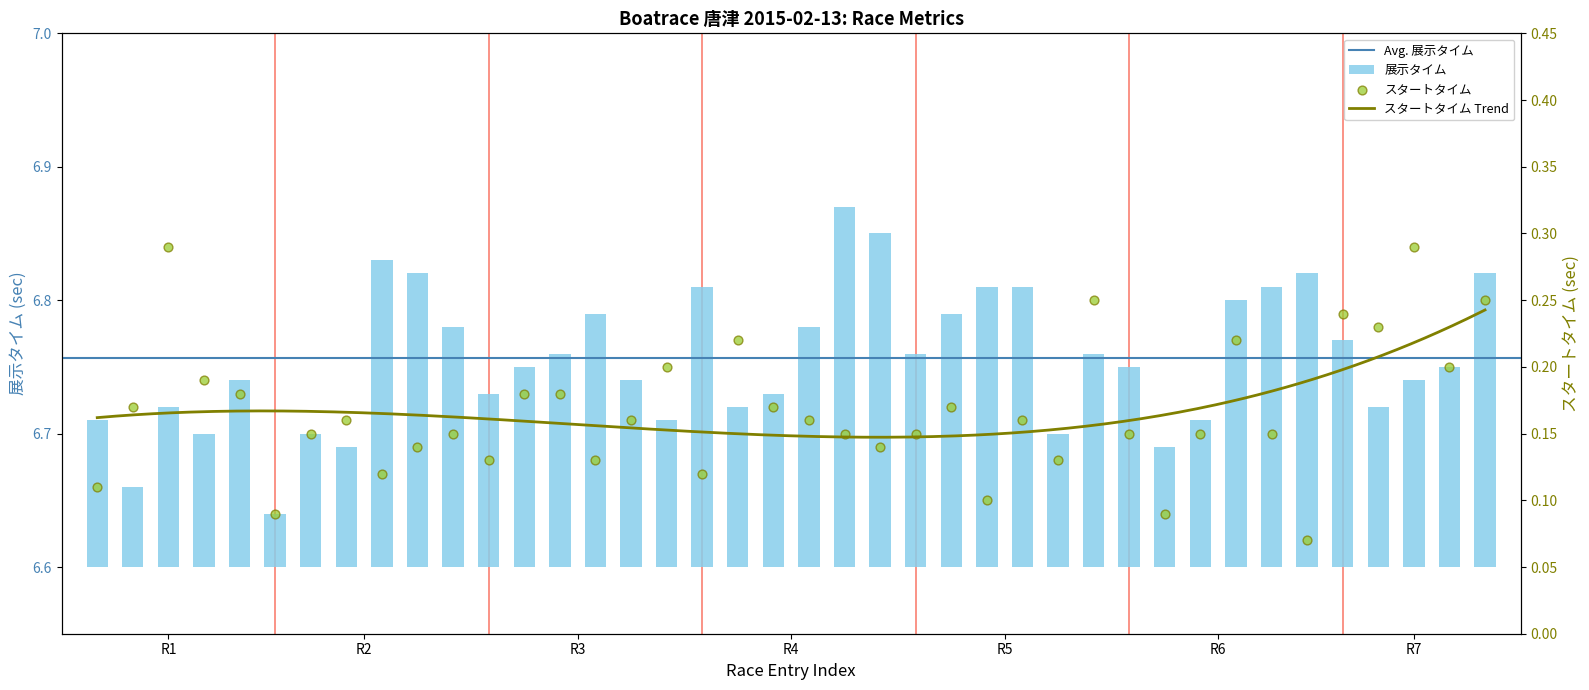

What is the total value across all series at 4?

0.3